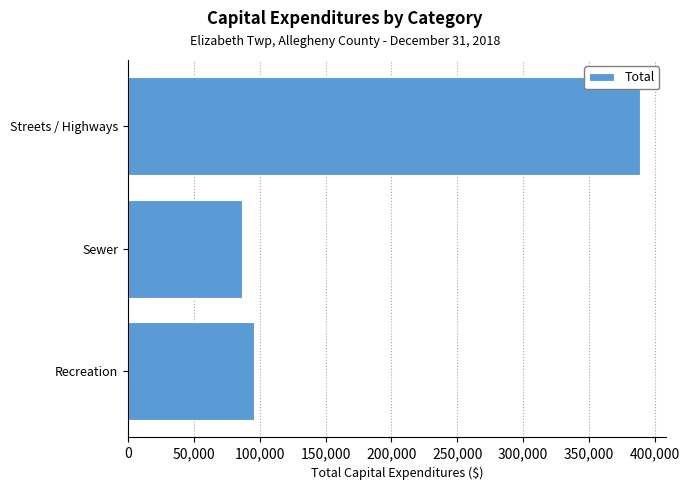

What is the change in value from Sewer to Streets / Highways?

+301944